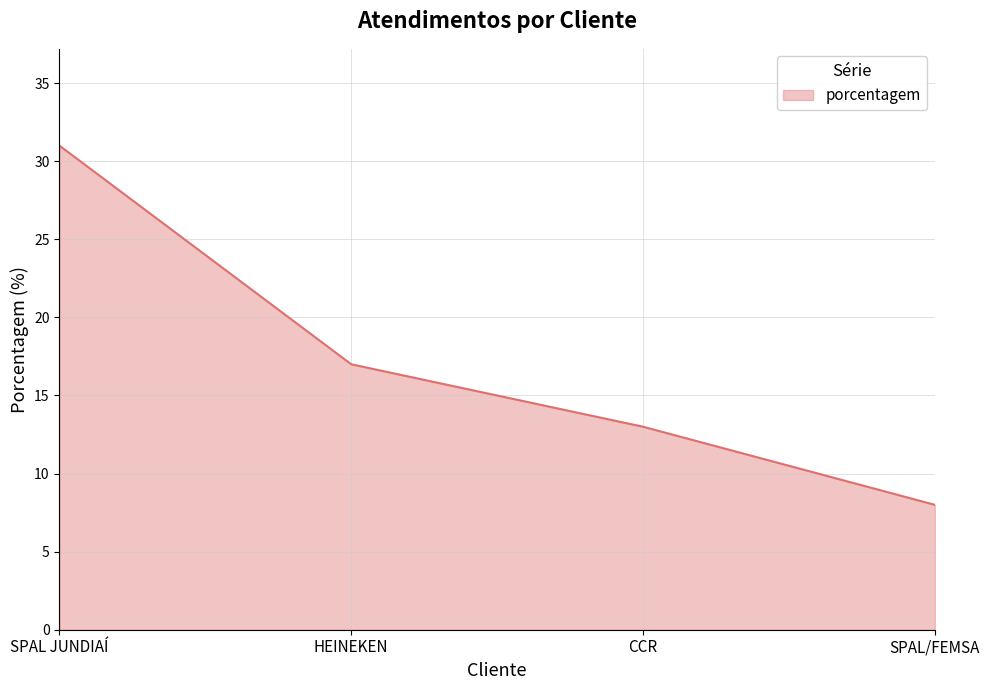

Which label corresponds to the largest value in the chart?

SPAL JUNDIAÍ